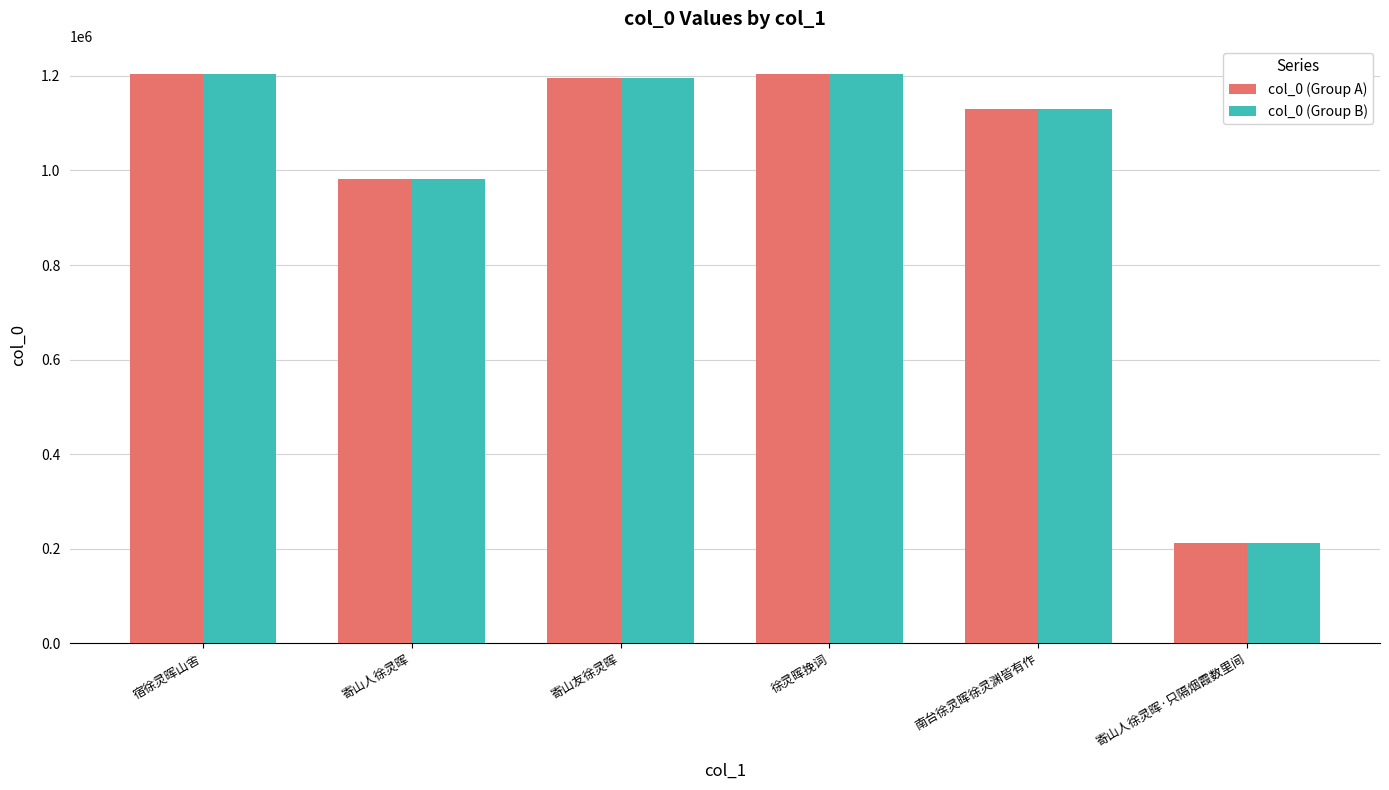

True or false: col_0 (Group A) has a value of 1824005 at 寄山友徐灵晖.

False